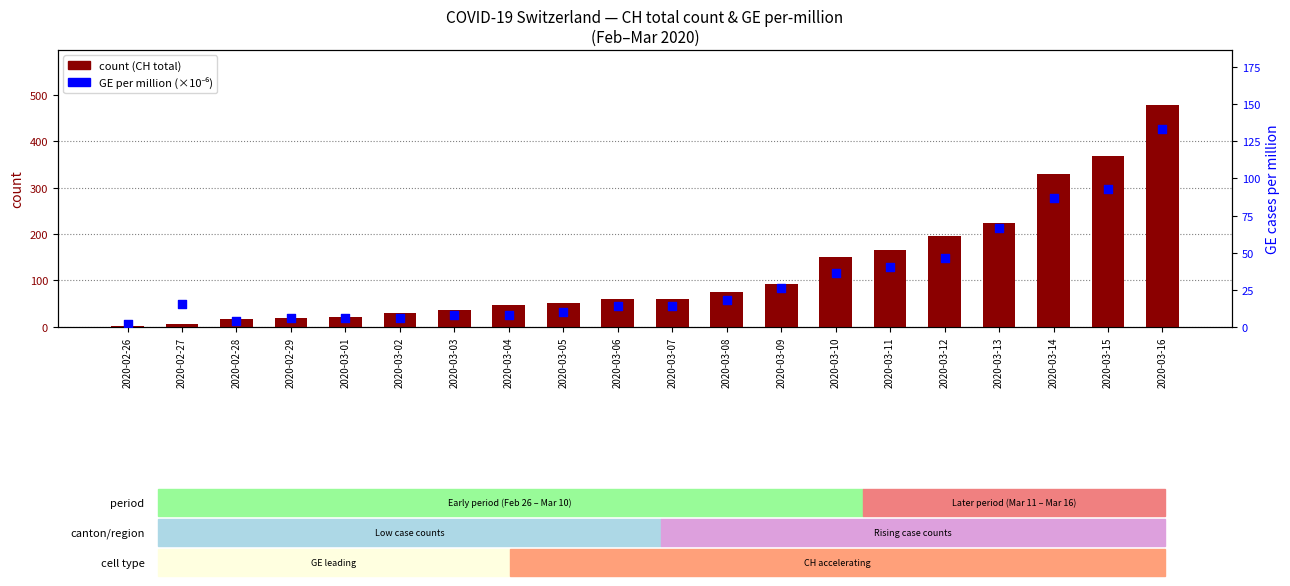

Which series contains the lowest Y value?

CH total count